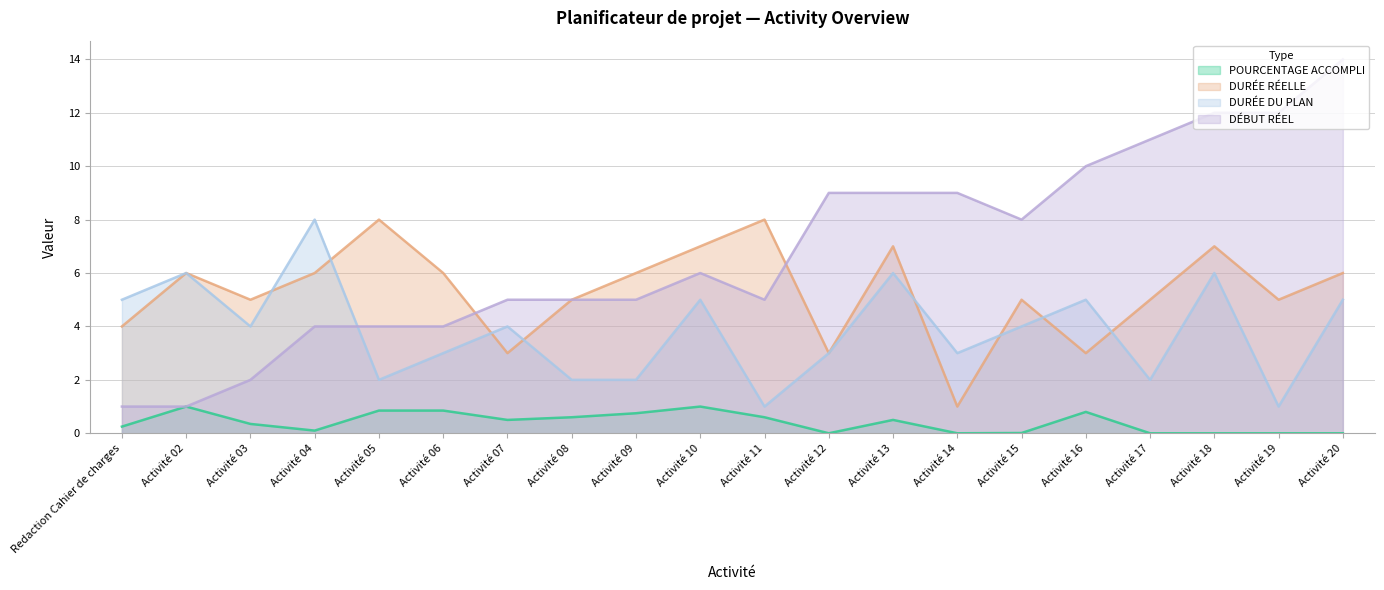

How many data points in DURÉE DU PLAN are less than 4?

9